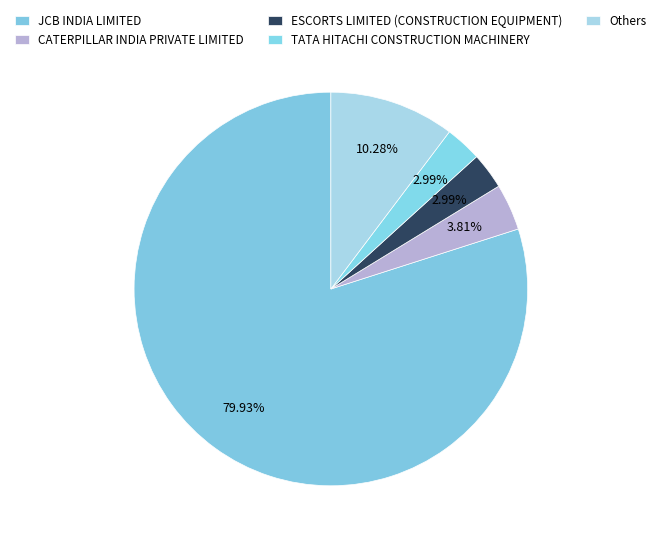

How many slices are in this pie chart?

5